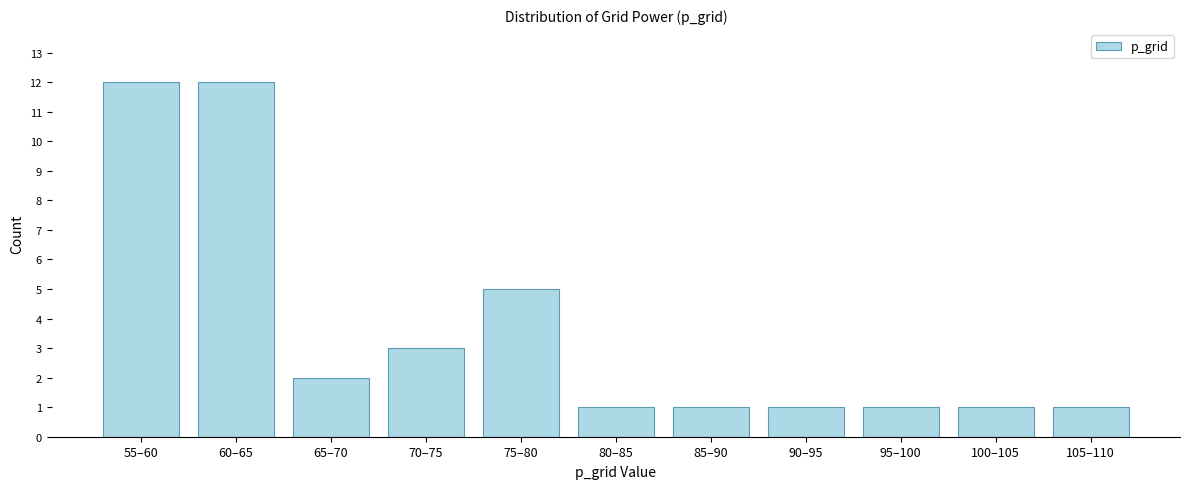

Reading right to left, list all the values displayed in this chart.

1	1	1	1	1	1	5	3	2	12	12